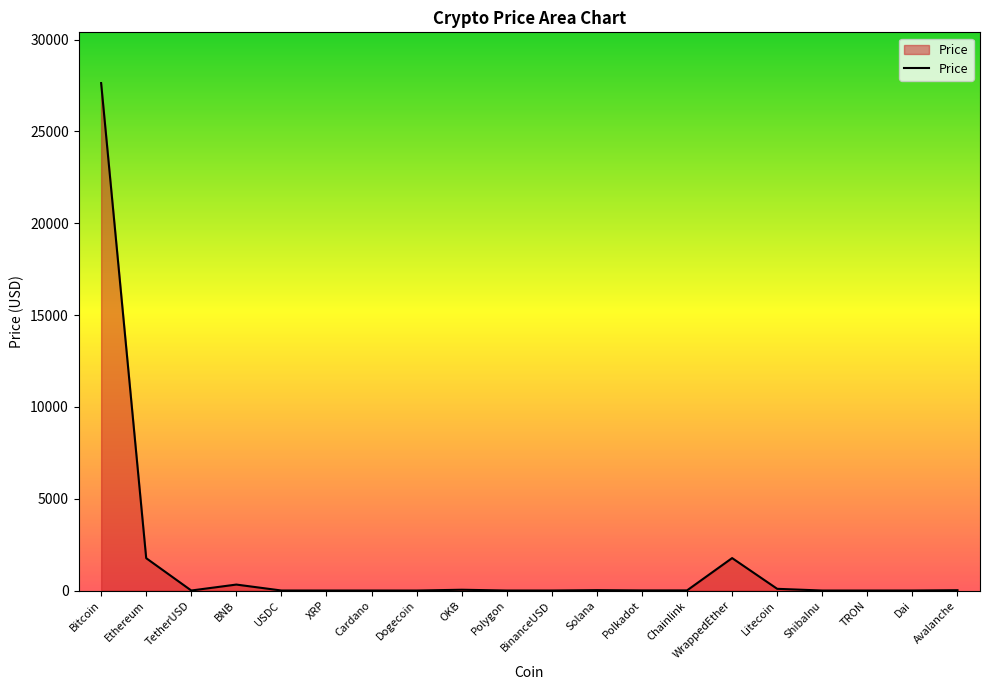

What is the sum of the values at Polkadot and Dogecoin?

6.2